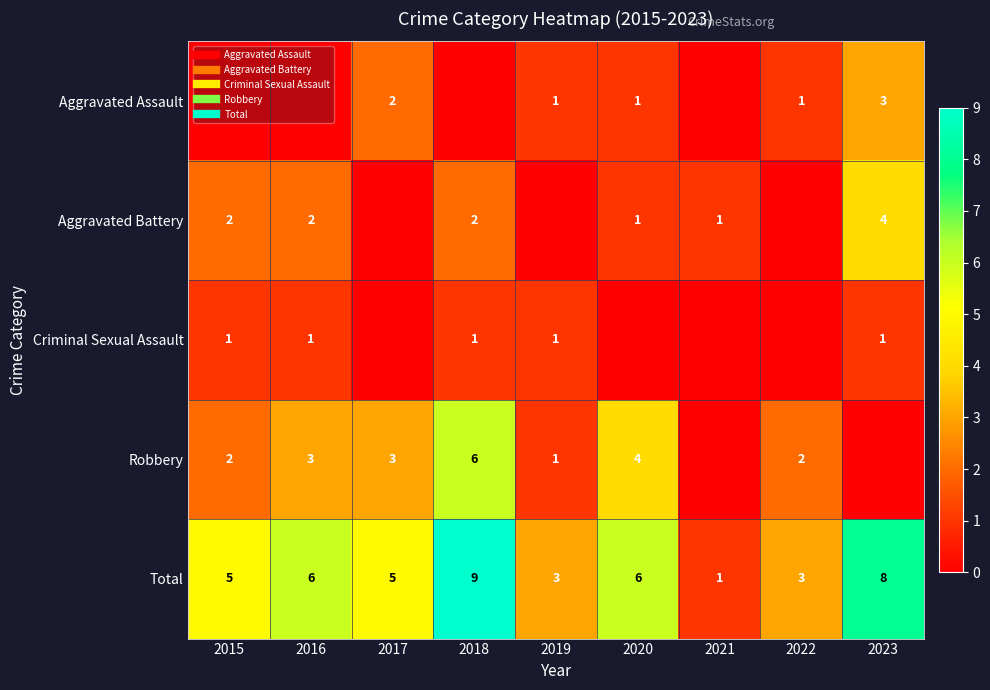

Is it true that Aggravated Battery equals 1 at 2021?

True